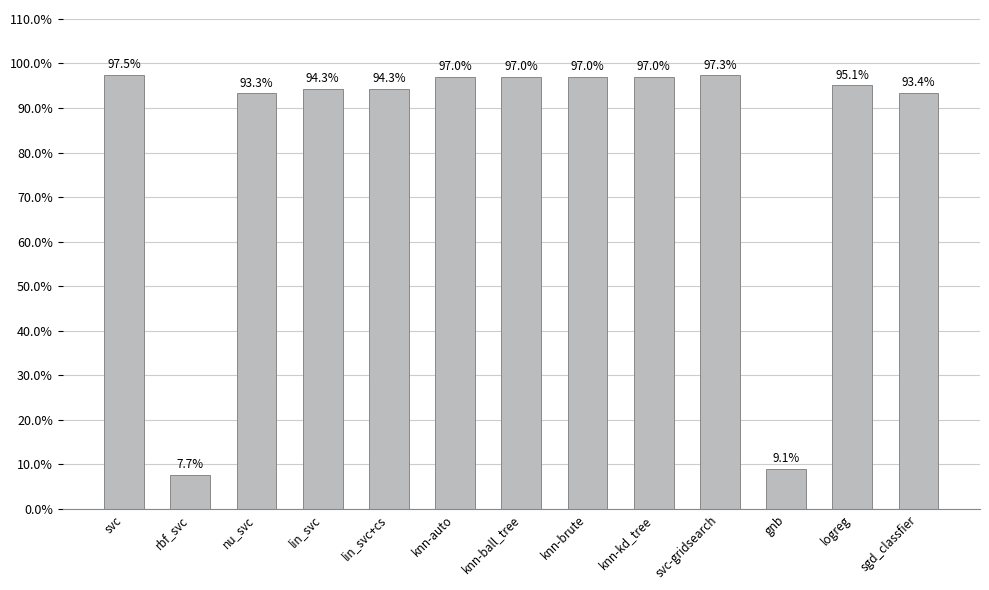

What is the approximate value at lin_svc?

0.9